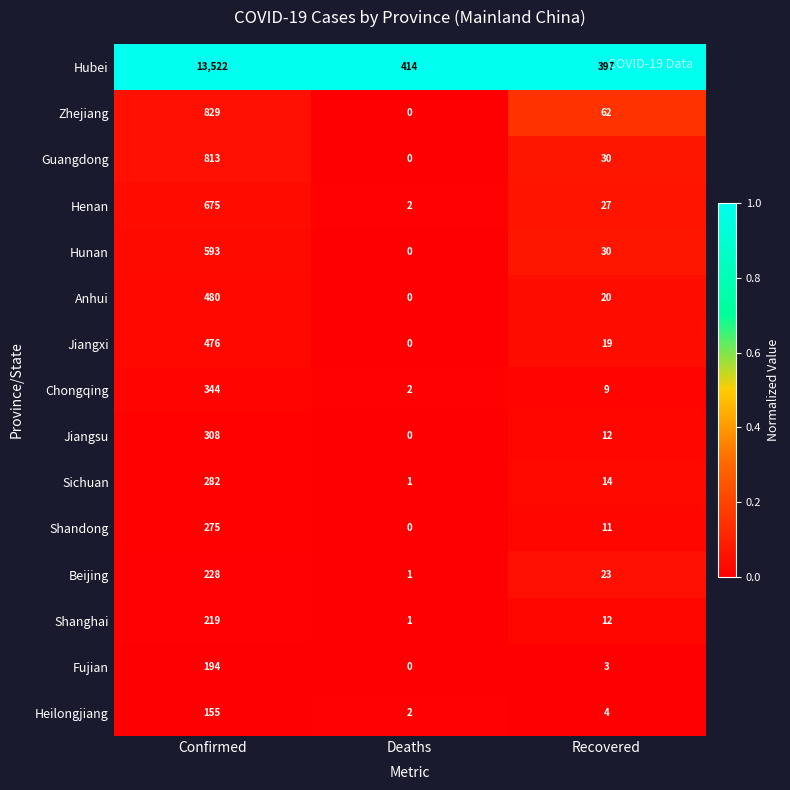

At which category is the sum across all series the highest?

Confirmed